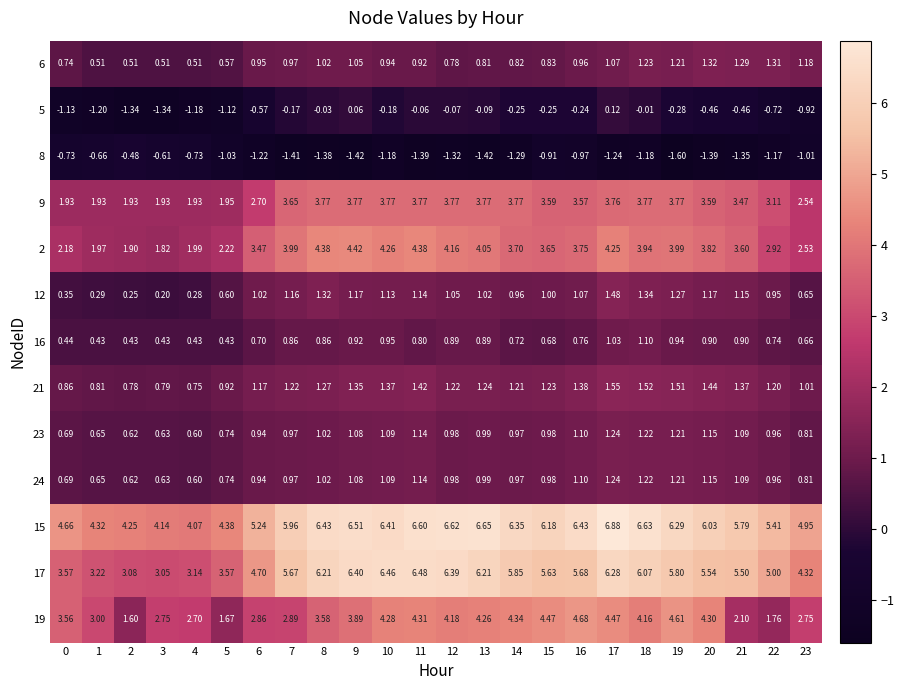

Is the value of 24 at 22 greater than the value of 19 at 12?

No